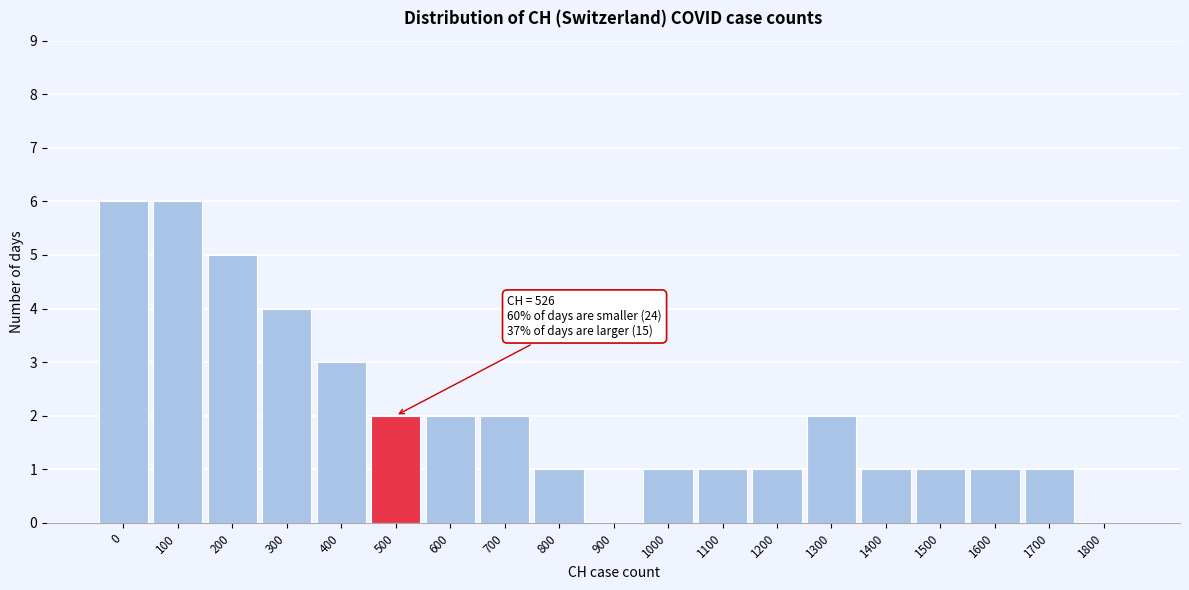

Reading right to left, transcribe all the data shown in this chart.

1800=0	1700=1	1600=1	1500=1	1400=1	1300=2	1200=1	1100=1	1000=1	900=0	800=1	700=2	600=2	500=2	400=3	300=4	200=5	100=6	0=6